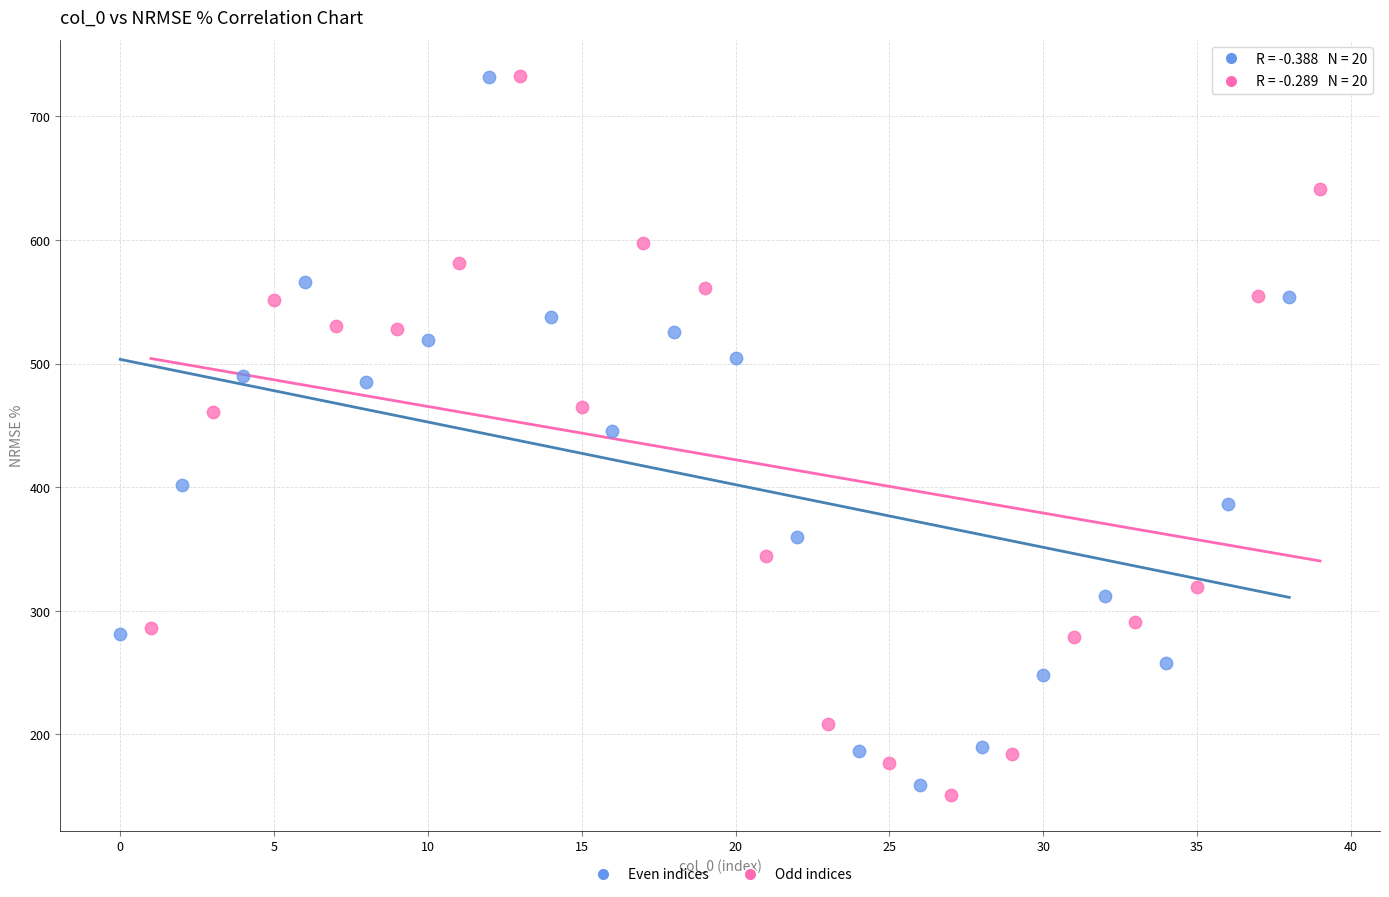

Which series has the widest spread of Y values?

Odd indices